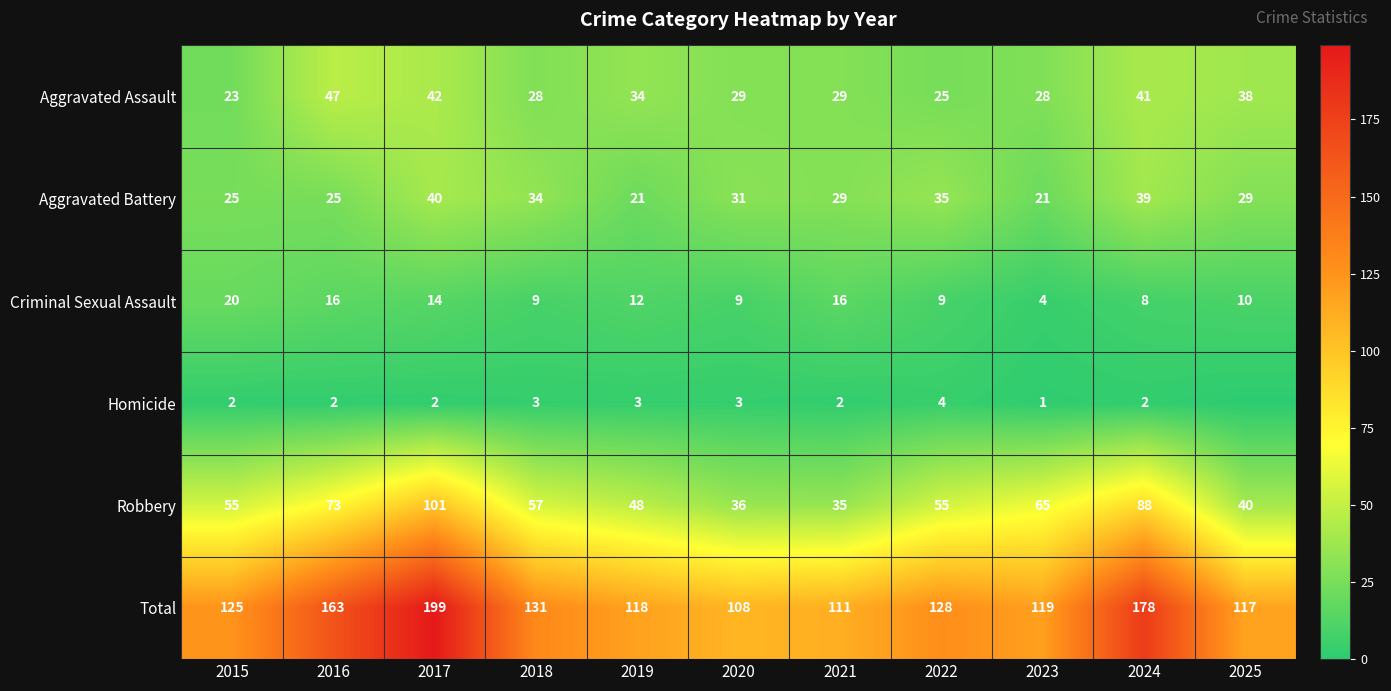

At 2024, list the series in order from largest to smallest.

Total, Robbery, Aggravated Assault, Aggravated Battery, Criminal Sexual Assault, Homicide